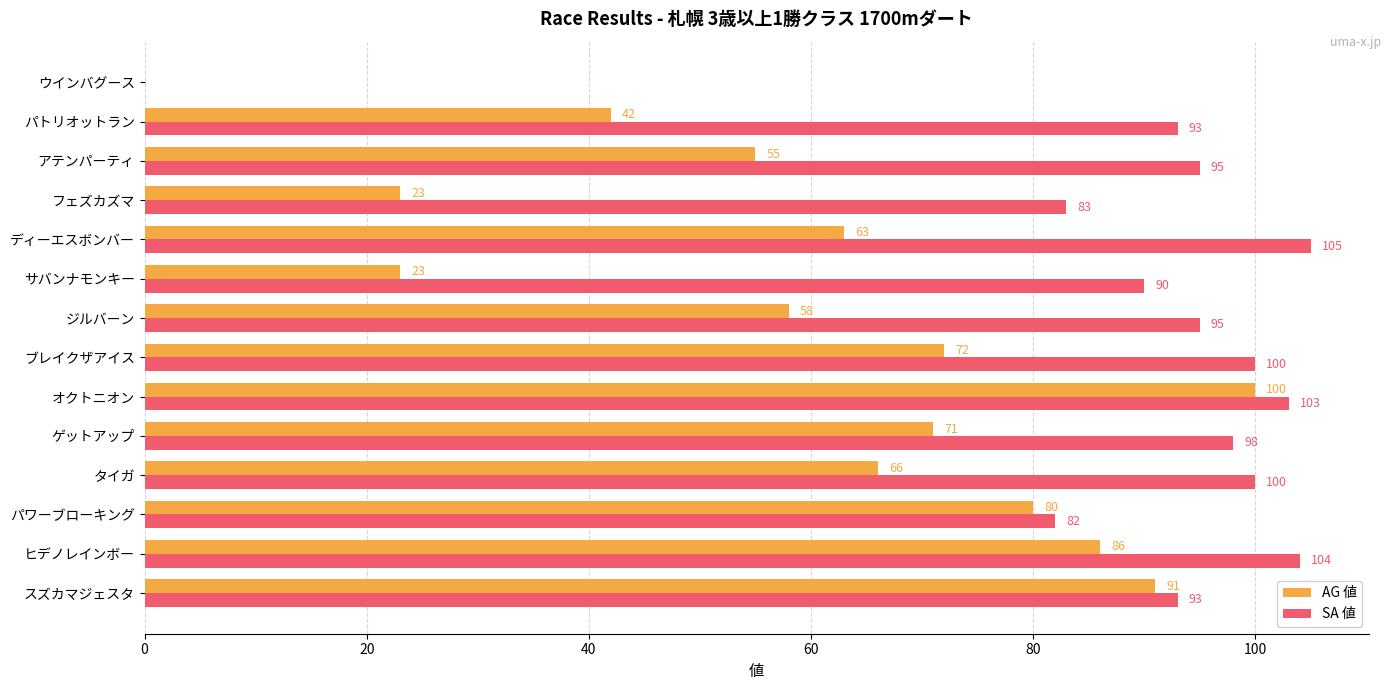

What is the sum of the AG 値 values at サバンナモンキー and ヒデノレインボー?

109